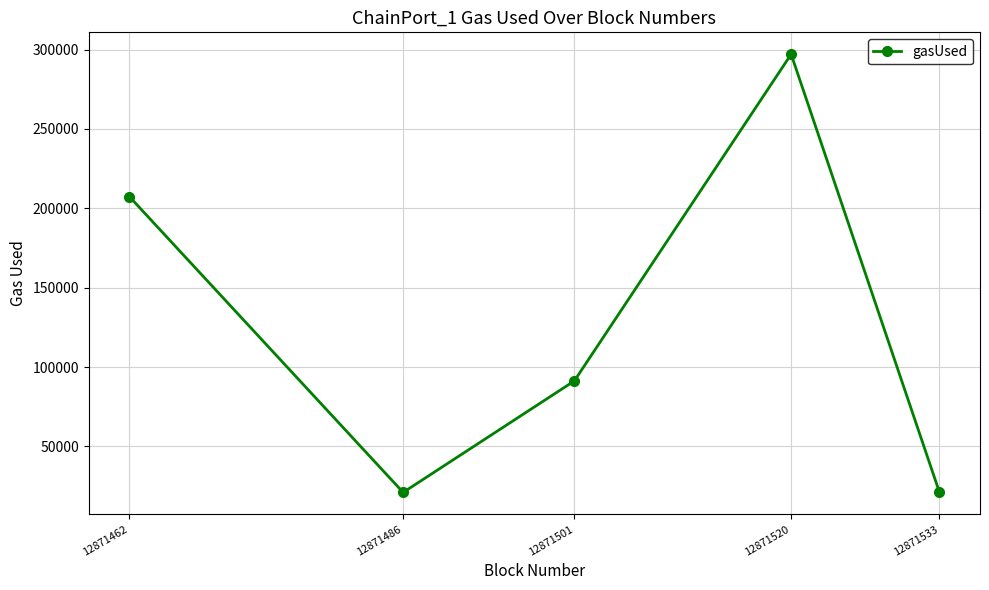

What is the difference between the second highest and second lowest values?

186428.0